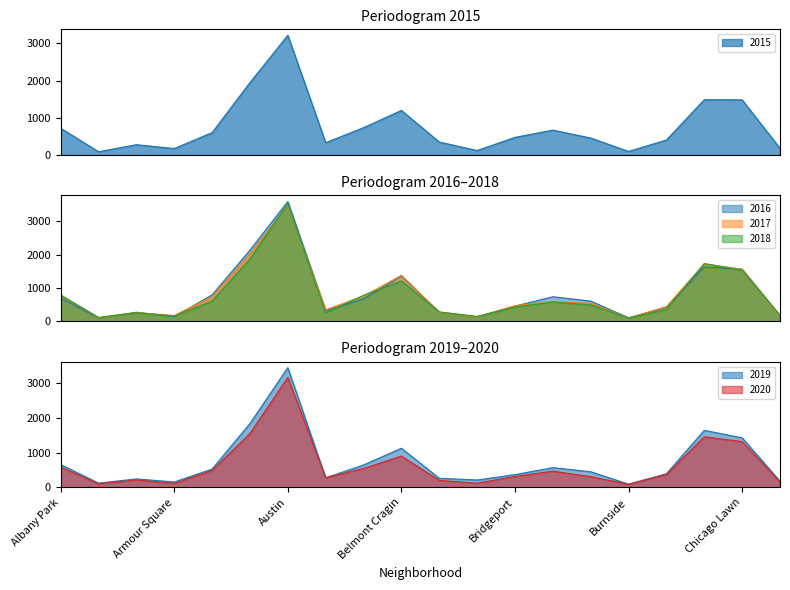

How many interior local valleys does the 2020 series have?

5